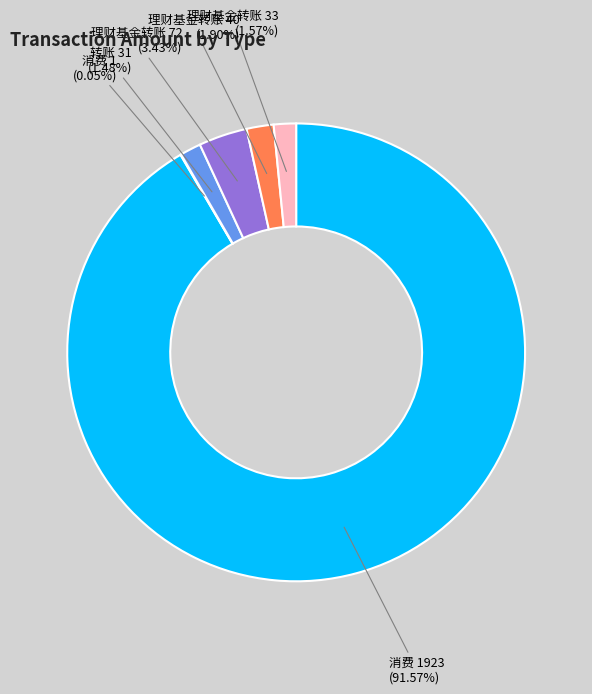

To the nearest percent, what is the average slice percentage?

17%